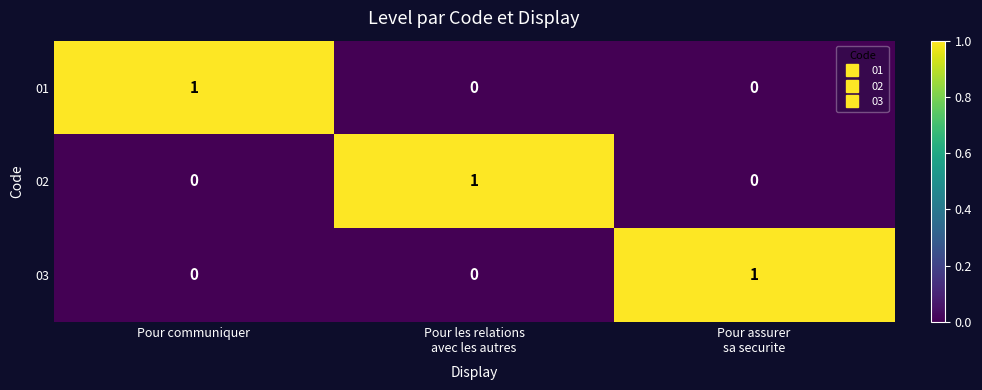

Which category has the highest value in the 01 series?

Pour communiquer